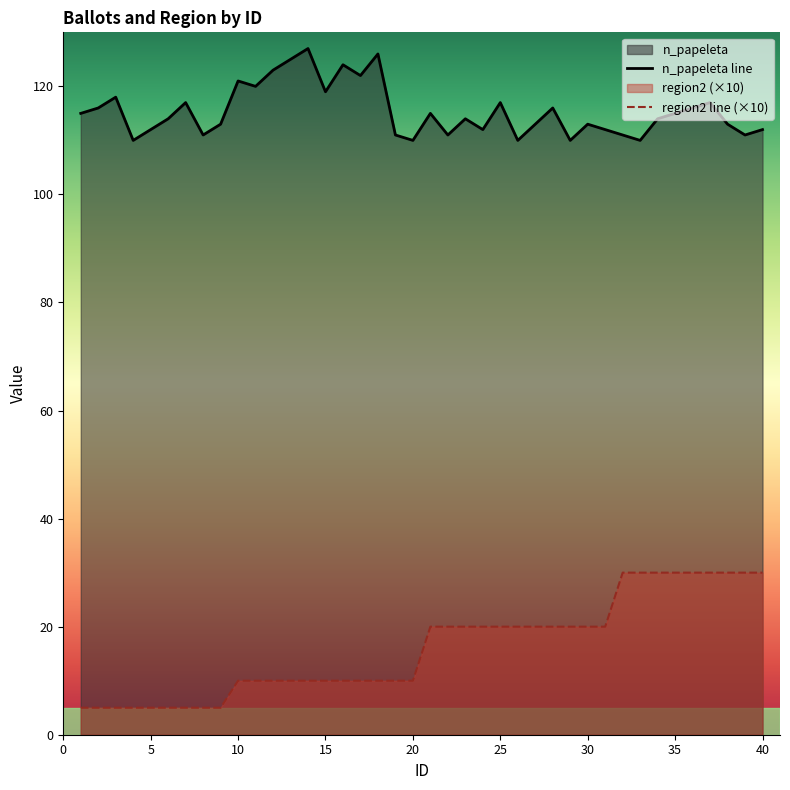

True or false: n_papeleta line has more than 1 points higher than both neighbors.

True